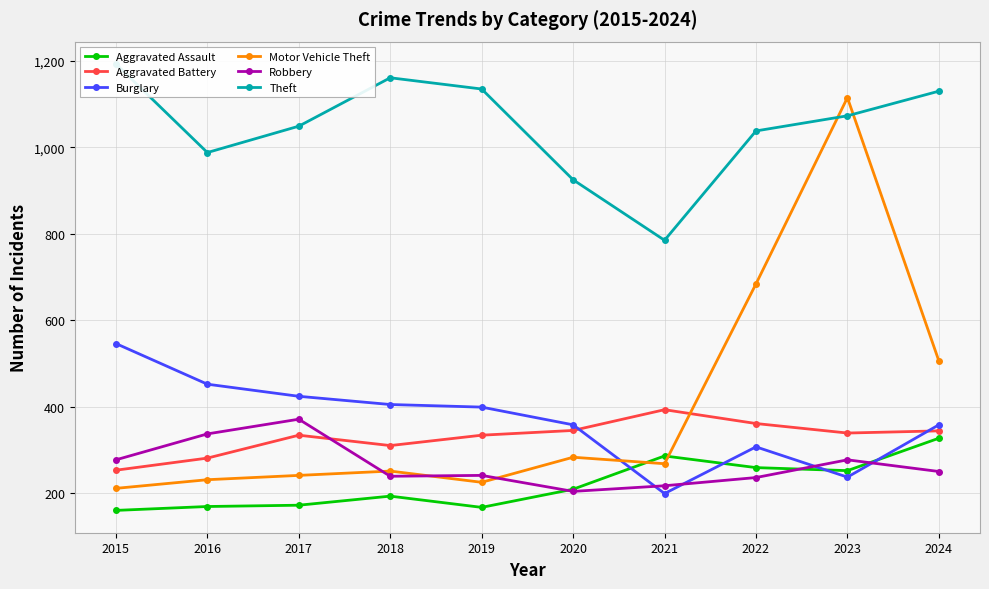

Which series has the largest range (max minus min)?

Motor Vehicle Theft